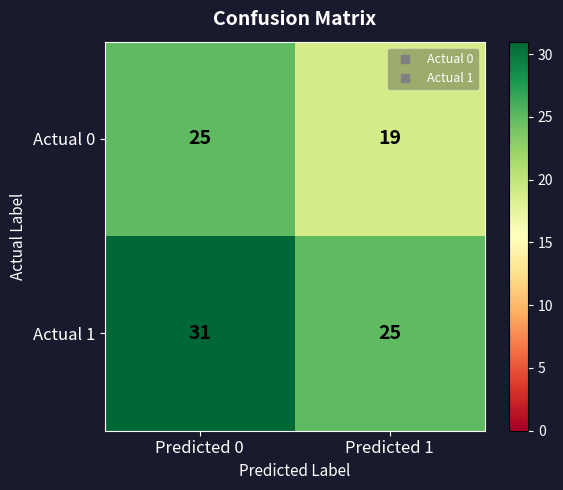

Count the number of categories in the chart.

2